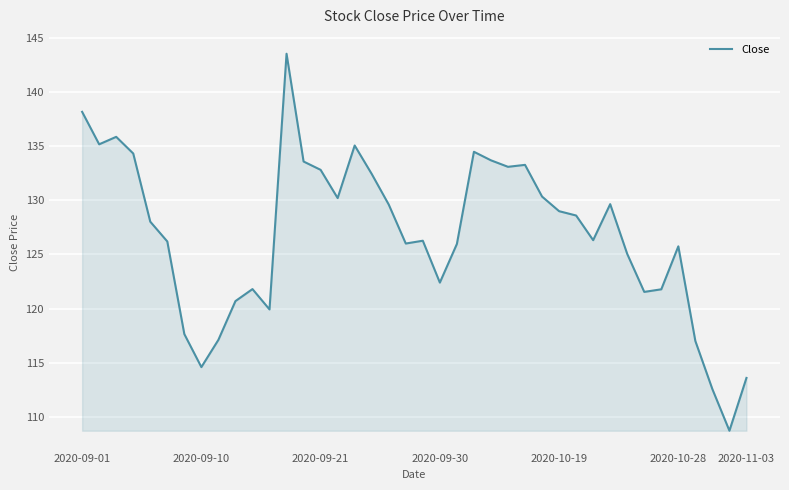

What is the difference between the maximum and minimum values?

34.8